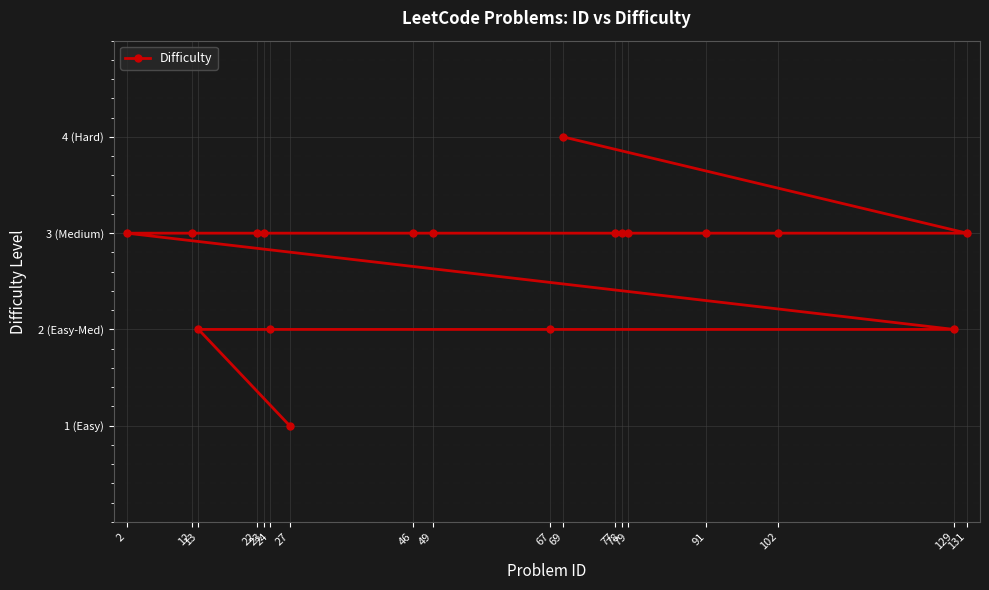

Rank the categories by value from lowest to highest.

27, 13, 24, 67, 129, 2, 12, 22, 23, 46, 49, 77, 78, 79, 91, 102, 131, 69